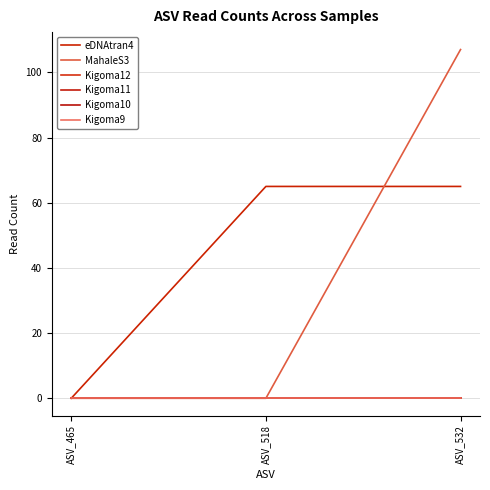

Reading left to right, extract all data points from this chart.

eDNAtran4: 0	65	65
MahaleS3: 0	0	107
Kigoma12: 0	0	0
Kigoma11: 0	0	0
Kigoma10: 0	0	0
Kigoma9: 0	0	0